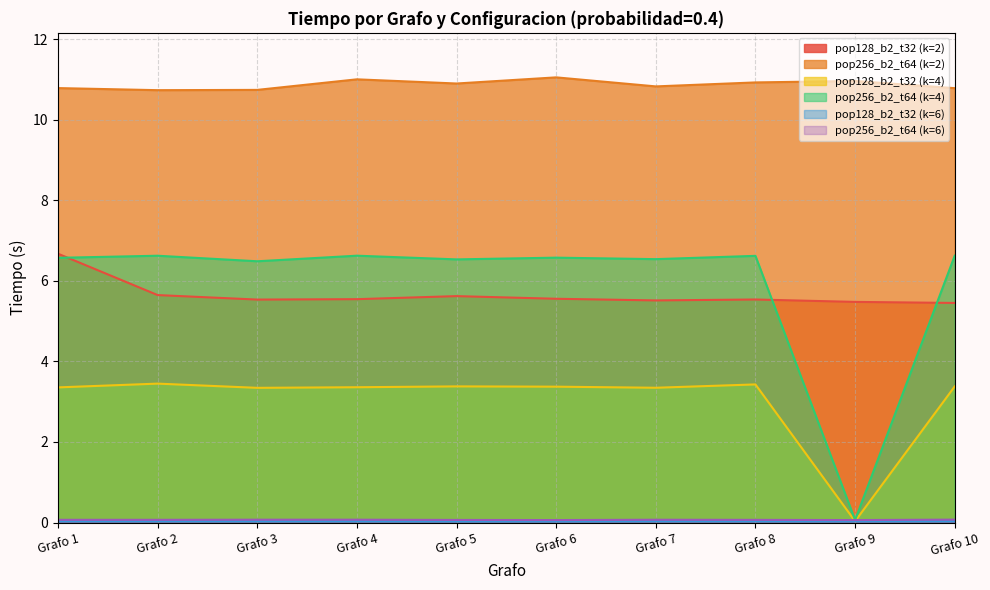

Reading left to right, transcribe all the data shown in this chart.

pop128_b2_t32 (k=2): Grafo 1=6.7	Grafo 2=5.6	Grafo 3=5.5	Grafo 4=5.5	Grafo 5=5.6	Grafo 6=5.6	Grafo 7=5.5	Grafo 8=5.5	Grafo 9=5.5	Grafo 10=5.5
pop256_b2_t64 (k=2): Grafo 1=10.8	Grafo 2=10.7	Grafo 3=10.7	Grafo 4=11.0	Grafo 5=10.9	Grafo 6=11.1	Grafo 7=10.8	Grafo 8=10.9	Grafo 9=11.0	Grafo 10=10.8
pop128_b2_t32 (k=4): Grafo 1=3.4	Grafo 2=3.4	Grafo 3=3.3	Grafo 4=3.4	Grafo 5=3.4	Grafo 6=3.4	Grafo 7=3.3	Grafo 8=3.4	Grafo 9=0.0	Grafo 10=3.4
pop256_b2_t64 (k=4): Grafo 1=6.6	Grafo 2=6.6	Grafo 3=6.5	Grafo 4=6.6	Grafo 5=6.5	Grafo 6=6.6	Grafo 7=6.5	Grafo 8=6.6	Grafo 9=0.1	Grafo 10=6.6
pop128_b2_t32 (k=6): Grafo 1=0.0	Grafo 2=0.0	Grafo 3=0.0	Grafo 4=0.0	Grafo 5=0.0	Grafo 6=0.0	Grafo 7=0.0	Grafo 8=0.0	Grafo 9=0.0	Grafo 10=0.0
pop256_b2_t64 (k=6): Grafo 1=0.1	Grafo 2=0.1	Grafo 3=0.1	Grafo 4=0.1	Grafo 5=0.1	Grafo 6=0.1	Grafo 7=0.1	Grafo 8=0.1	Grafo 9=0.1	Grafo 10=0.1